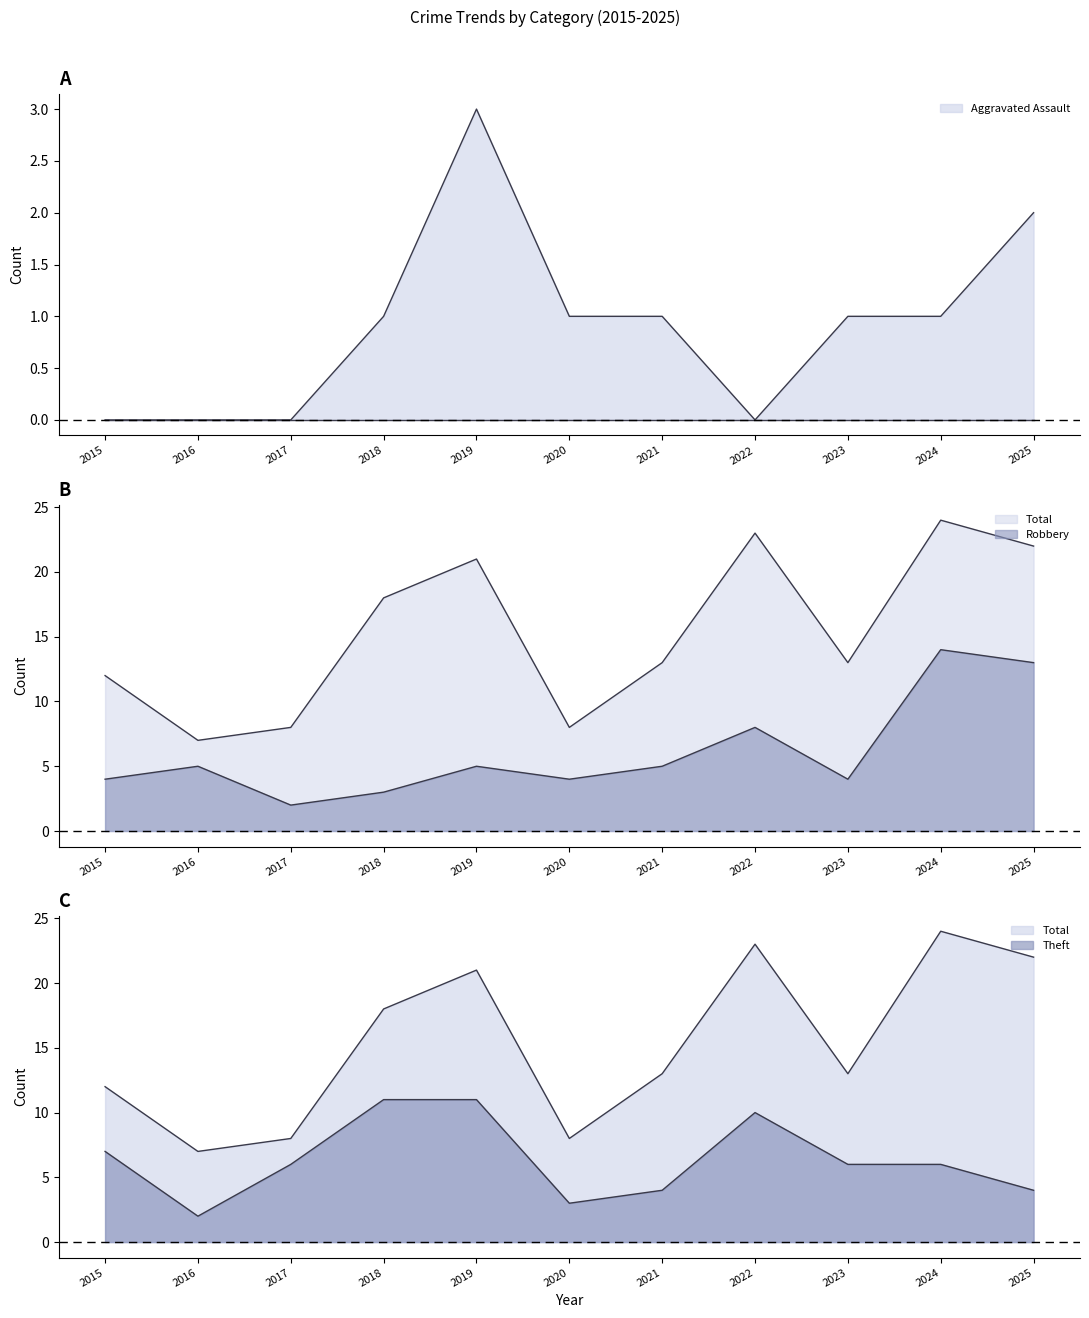

Rank the categories by Robbery value from highest to lowest.

2024, 2025, 2022, 2016, 2019, 2021, 2015, 2020, 2023, 2018, 2017